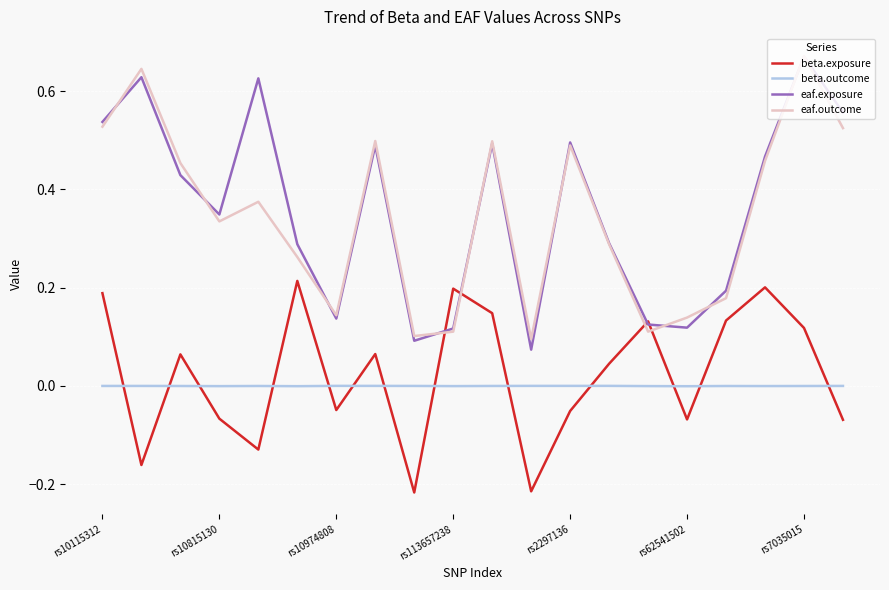

True or false: beta.outcome and eaf.exposure intersect in this chart.

False